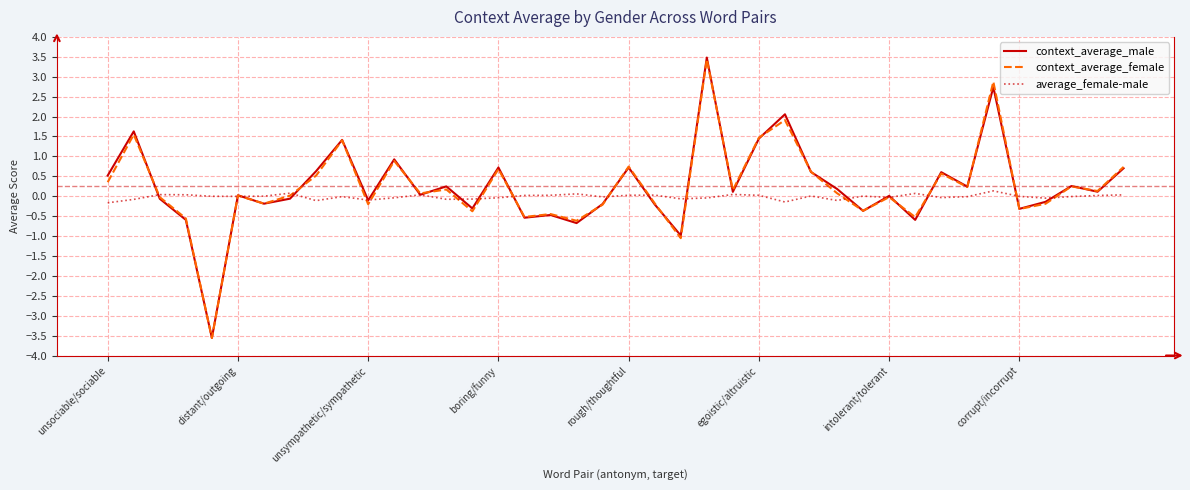

Is the value of context_average_female at unsociable/sociable greater than the value of context_average_male at intolerant/tolerant?

Yes